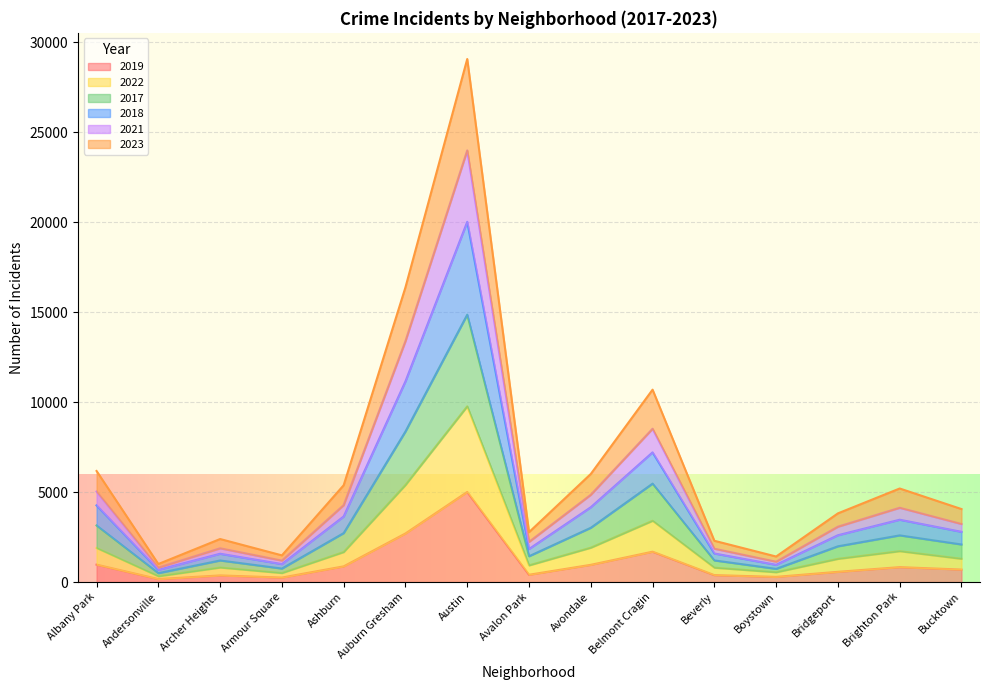

What is the value of the 2022 point at the 8th from the left?

927